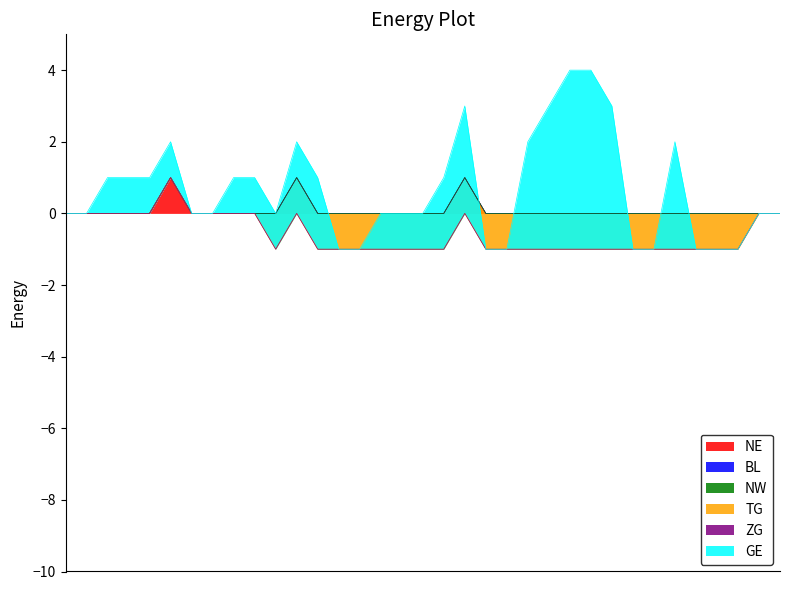

Between 2020-06-24 and 2020-06-29, which series saw the biggest shift?

GE